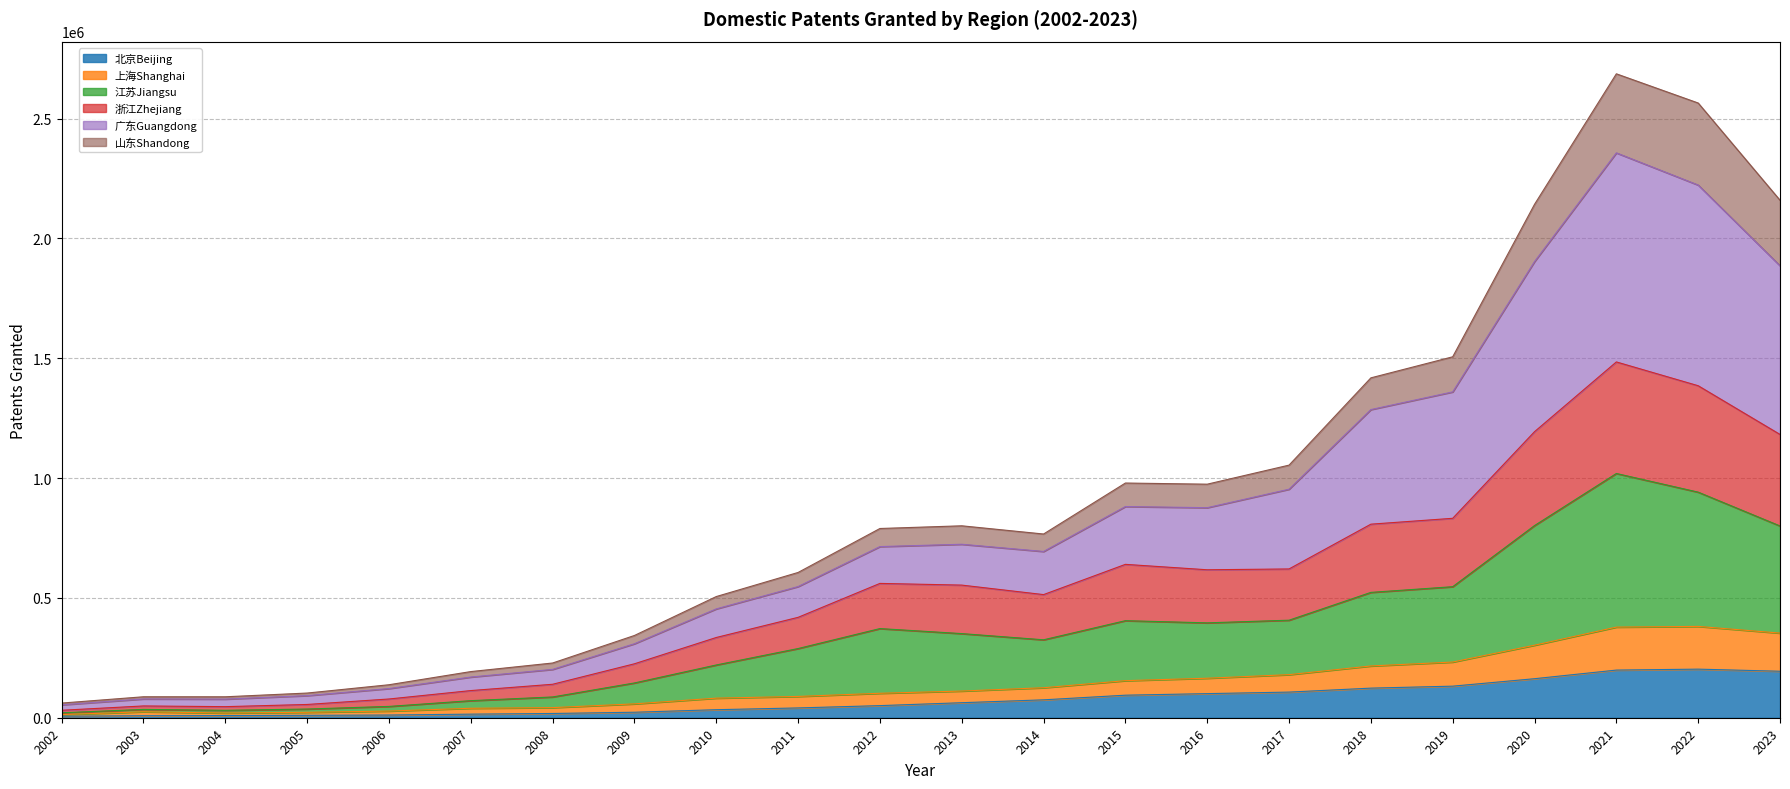

Count the number of categories in the chart.

22